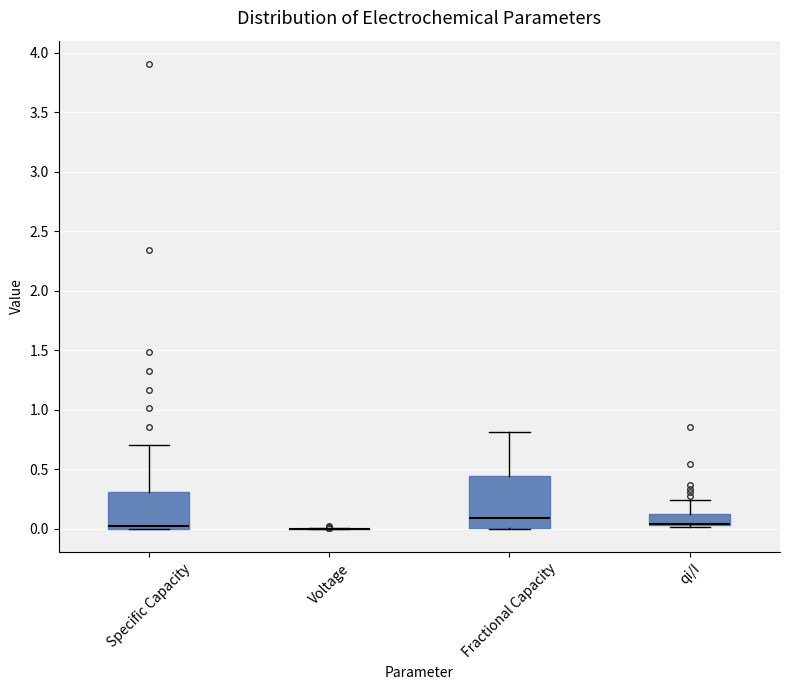

Where is the upper edge of the box for qi/I on the y-axis? The values are not printed on the chart, so give them approximately, as read against the axis.

0.10